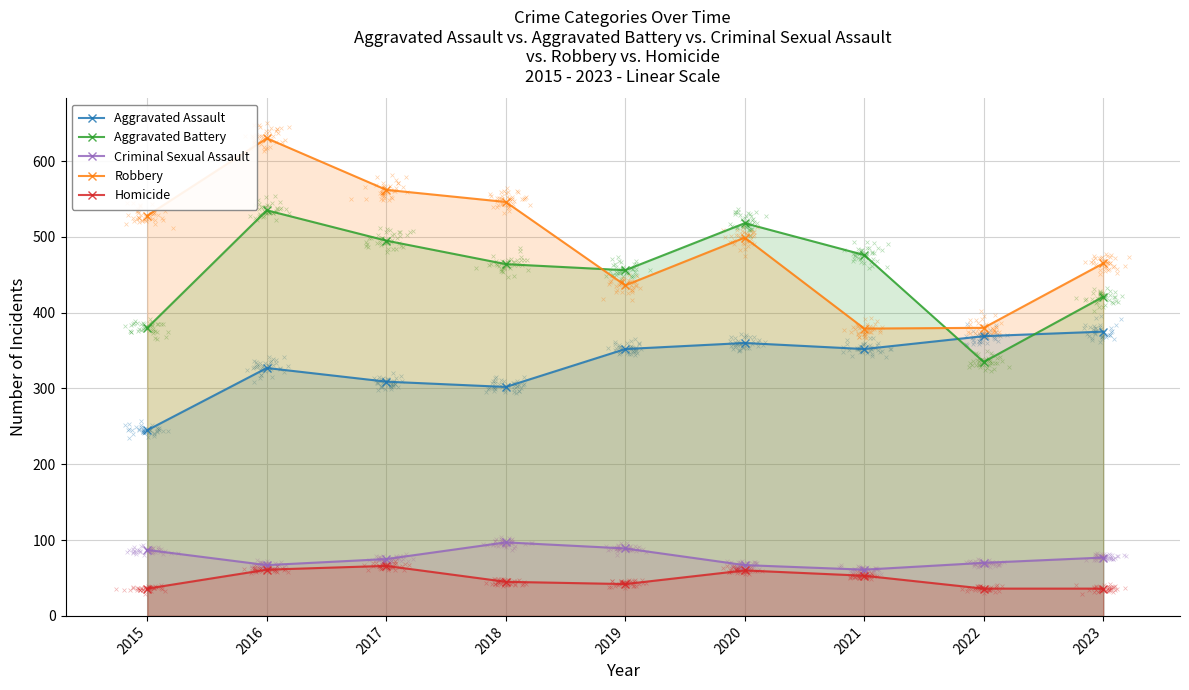

At which category is the sum across all series the highest?

2016